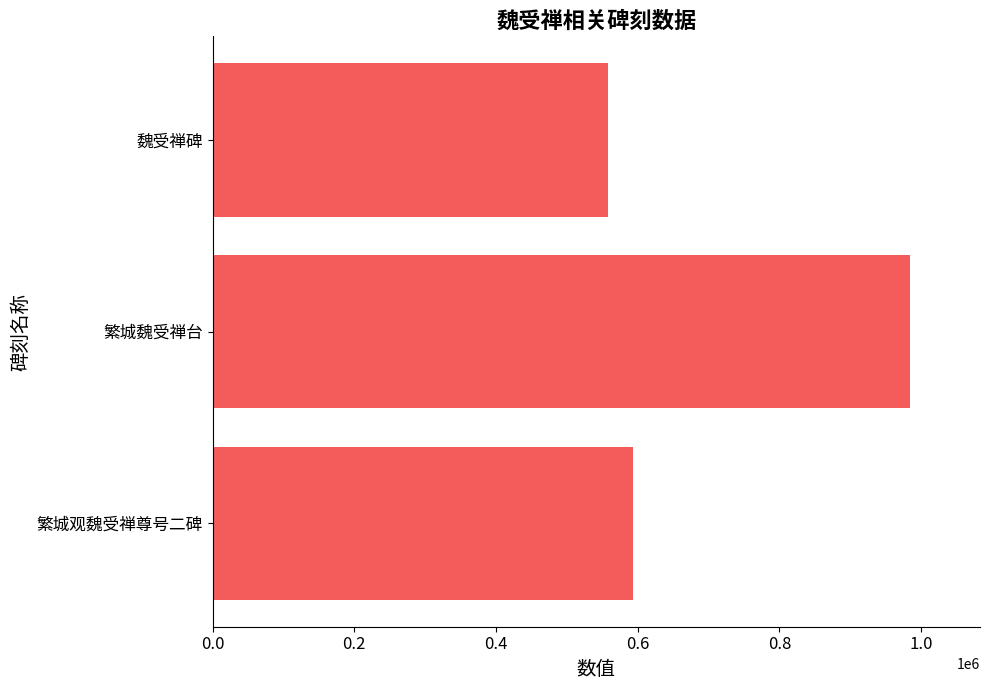

How many data points are less than 592828?

2